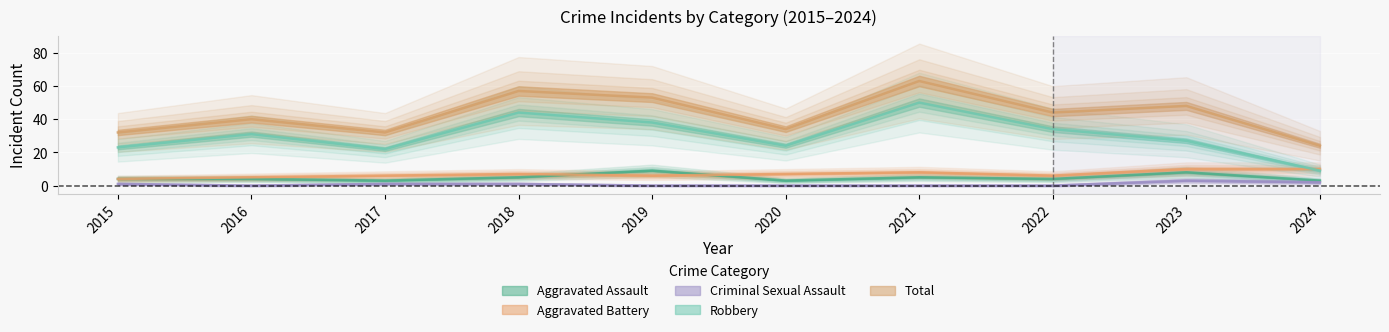

At which category is the sum across all series the highest?

2021